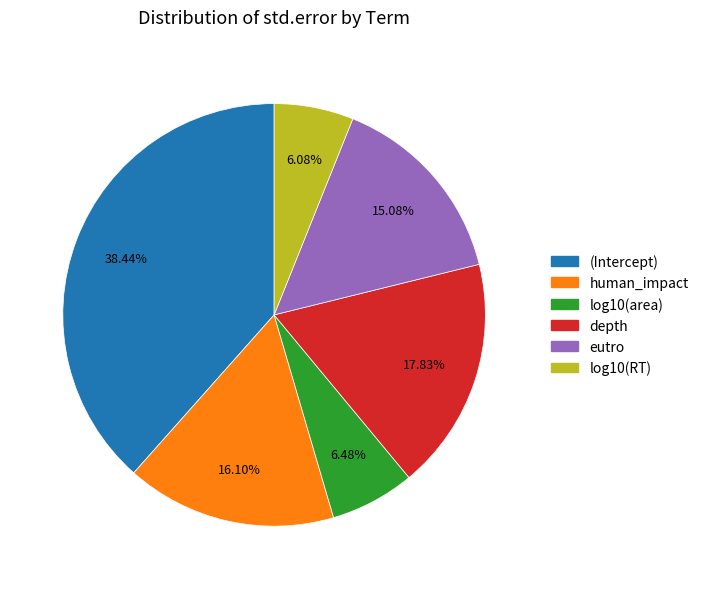

How many segments does this pie chart have?

6